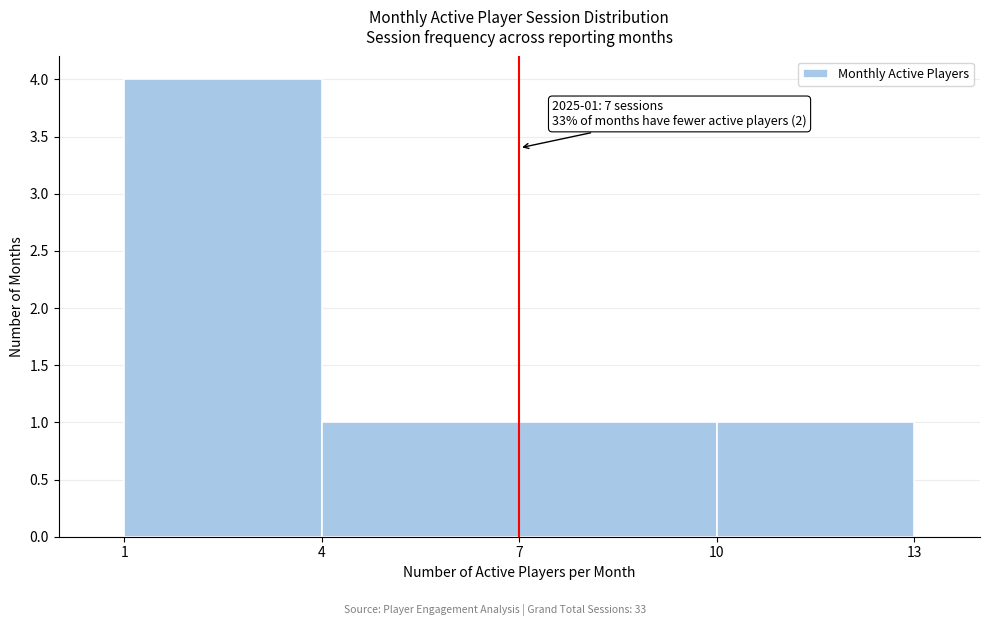

Over which range of the x-axis is the bar tallest?

1 to 4